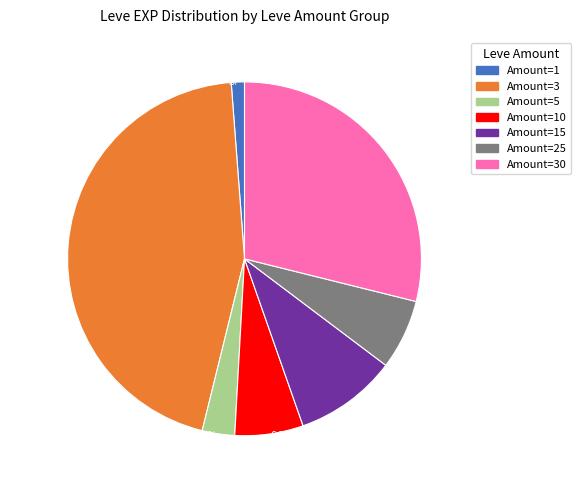

Which has a higher value, 1.2% (7,280 g) or 28.9% (174,790 g)?

28.9% (174,790 g)